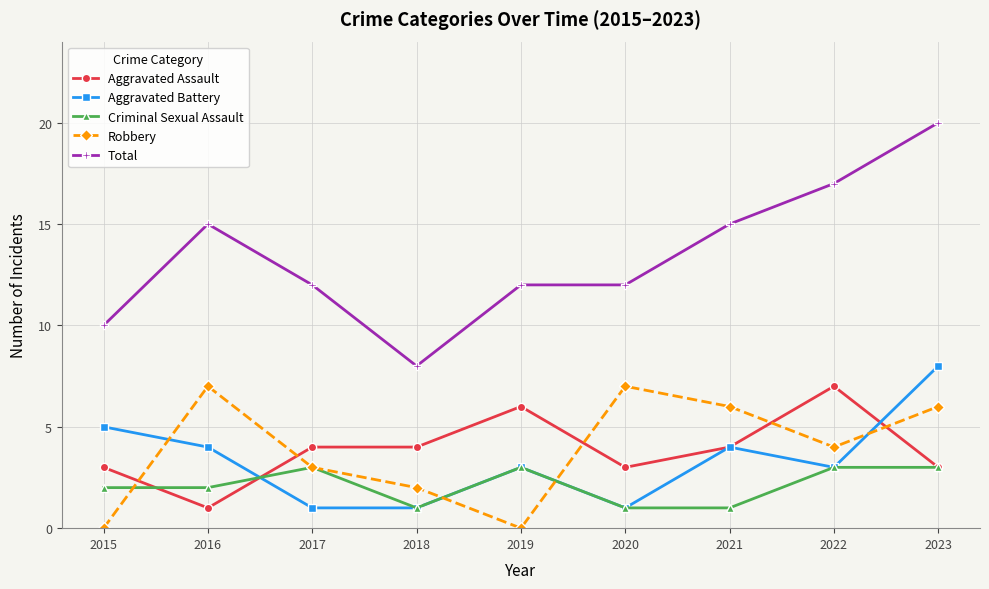

Reading right to left, transcribe all the data shown in this chart.

Aggravated Assault: 2023=3	2022=7	2021=4	2020=3	2019=6	2018=4	2017=4	2016=1	2015=3
Aggravated Battery: 2023=8	2022=3	2021=4	2020=1	2019=3	2018=1	2017=1	2016=4	2015=5
Criminal Sexual Assault: 2023=3	2022=3	2021=1	2020=1	2019=3	2018=1	2017=3	2016=2	2015=2
Robbery: 2023=6	2022=4	2021=6	2020=7	2019=0	2018=2	2017=3	2016=7	2015=0
Total: 2023=20	2022=17	2021=15	2020=12	2019=12	2018=8	2017=12	2016=15	2015=10